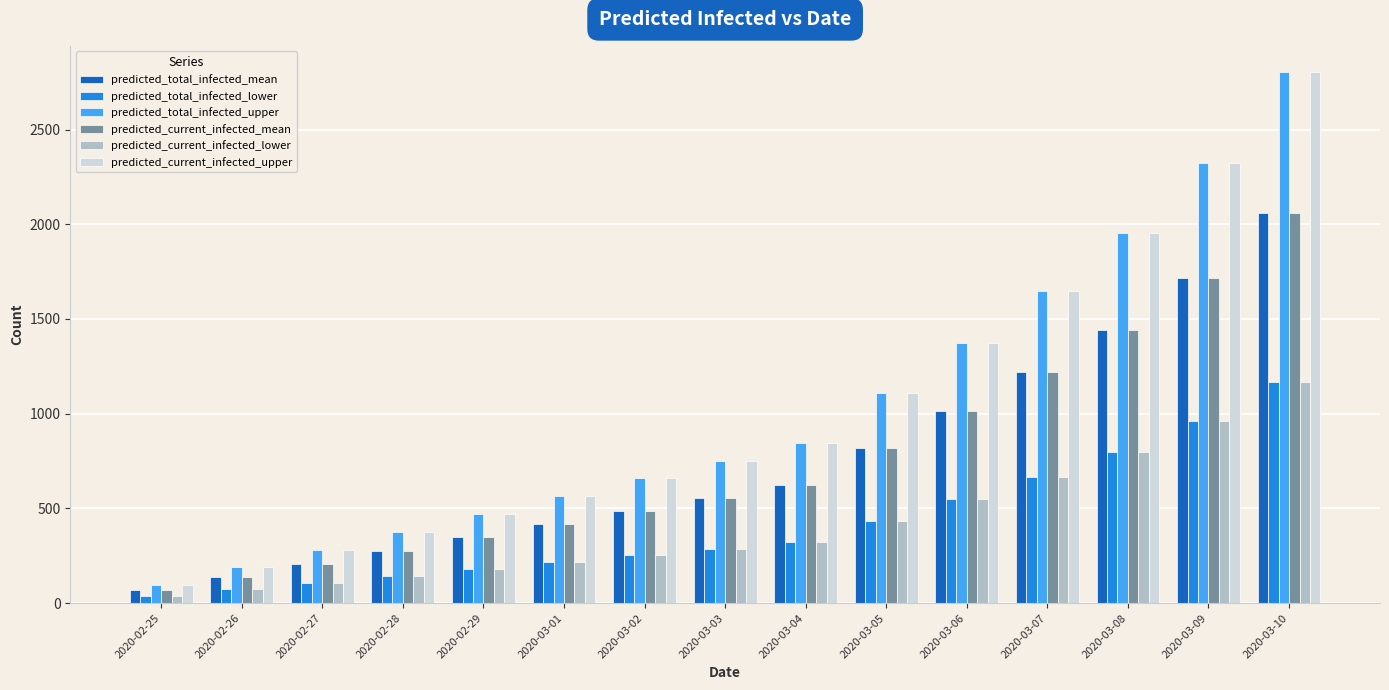

What is the average value of the predicted_current_infected_upper series?

1029